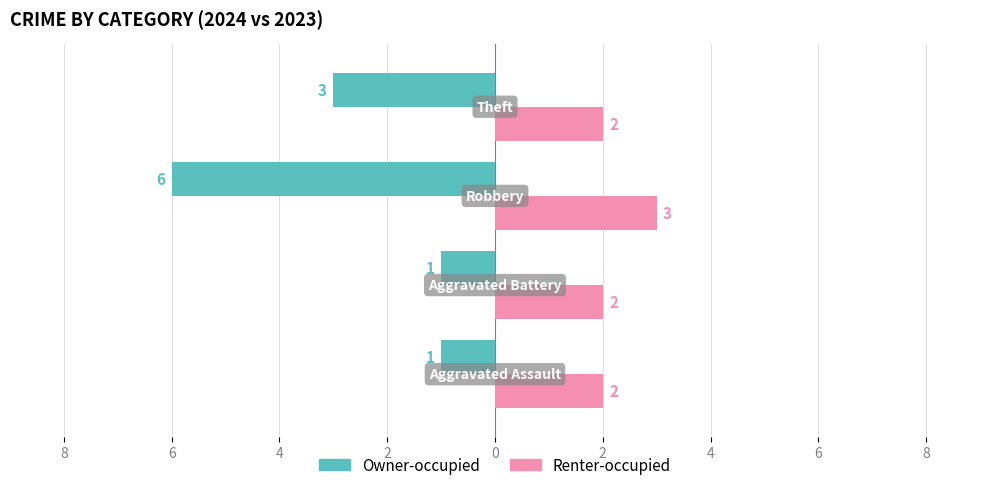

What are all the series names shown in the legend?

Owner-occupied, Renter-occupied